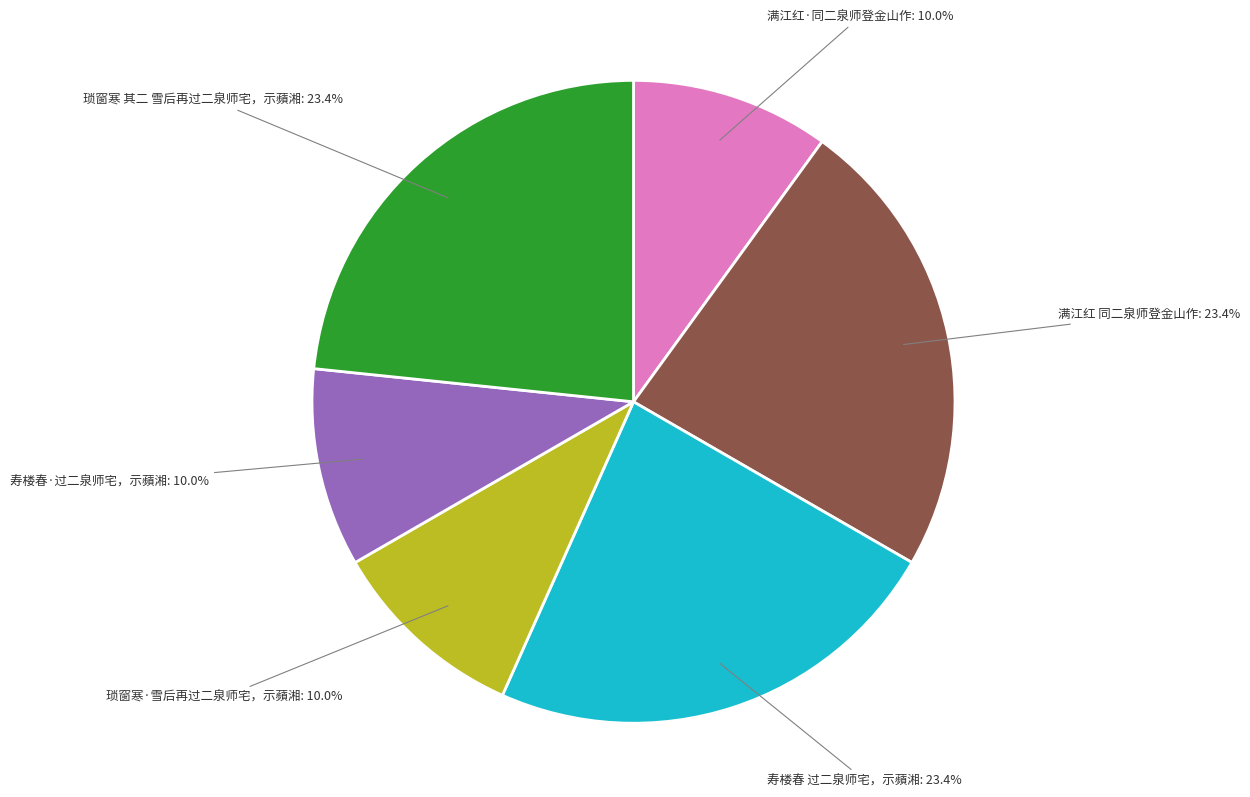

The 满江红 同二泉师登金山作 slice represents 23% of the pie. True or false?

True